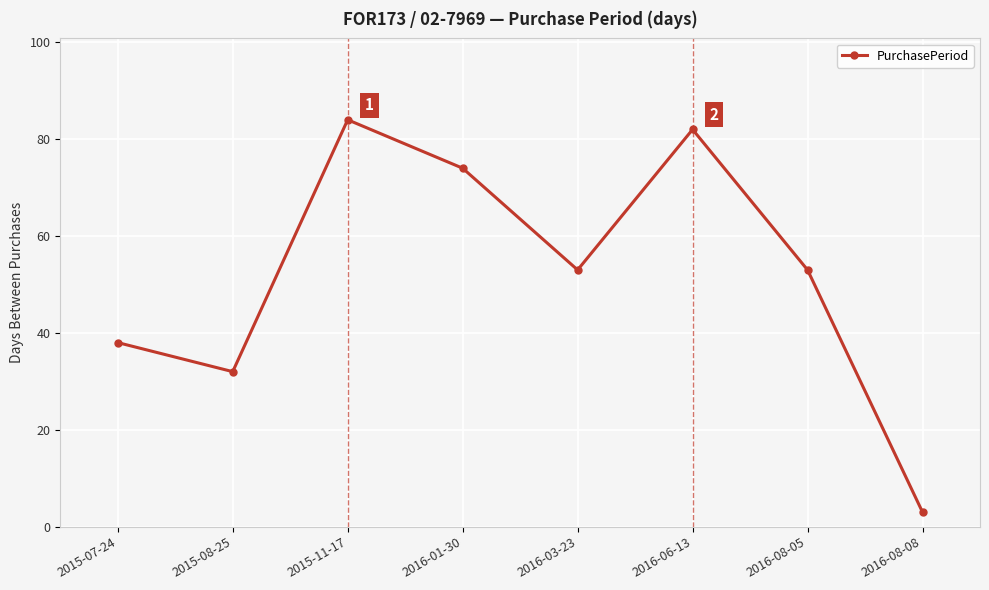

Which category has the highest value across all series?

2015-11-17